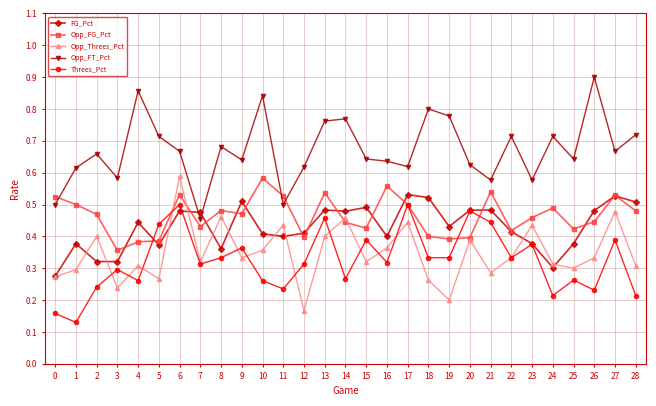

What are all the series names shown in the legend?

FG_Pct, Opp_FG_Pct, Opp_Threes_Pct, Opp_FT_Pct, Threes_Pct